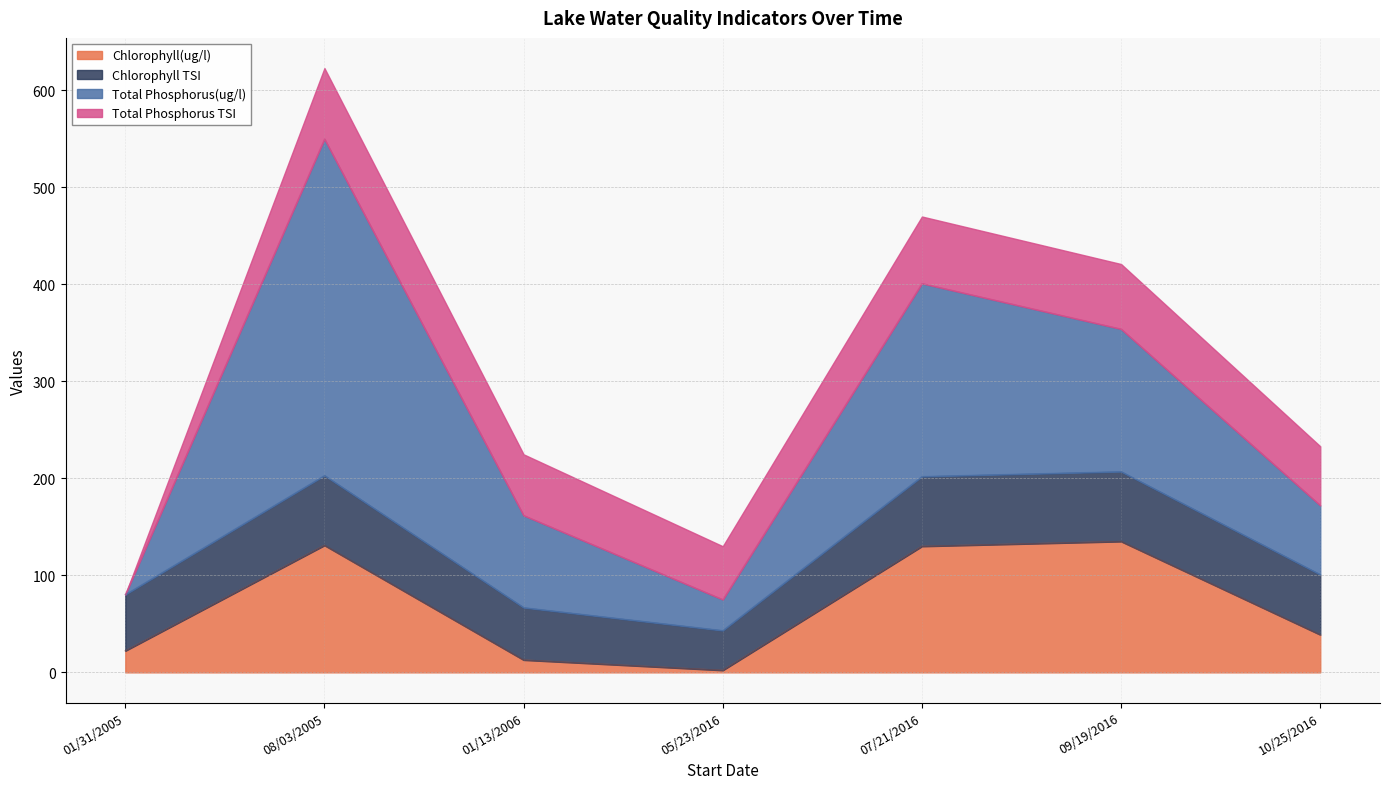

What is the average value of the Chlorophyll TSI series?

61.6